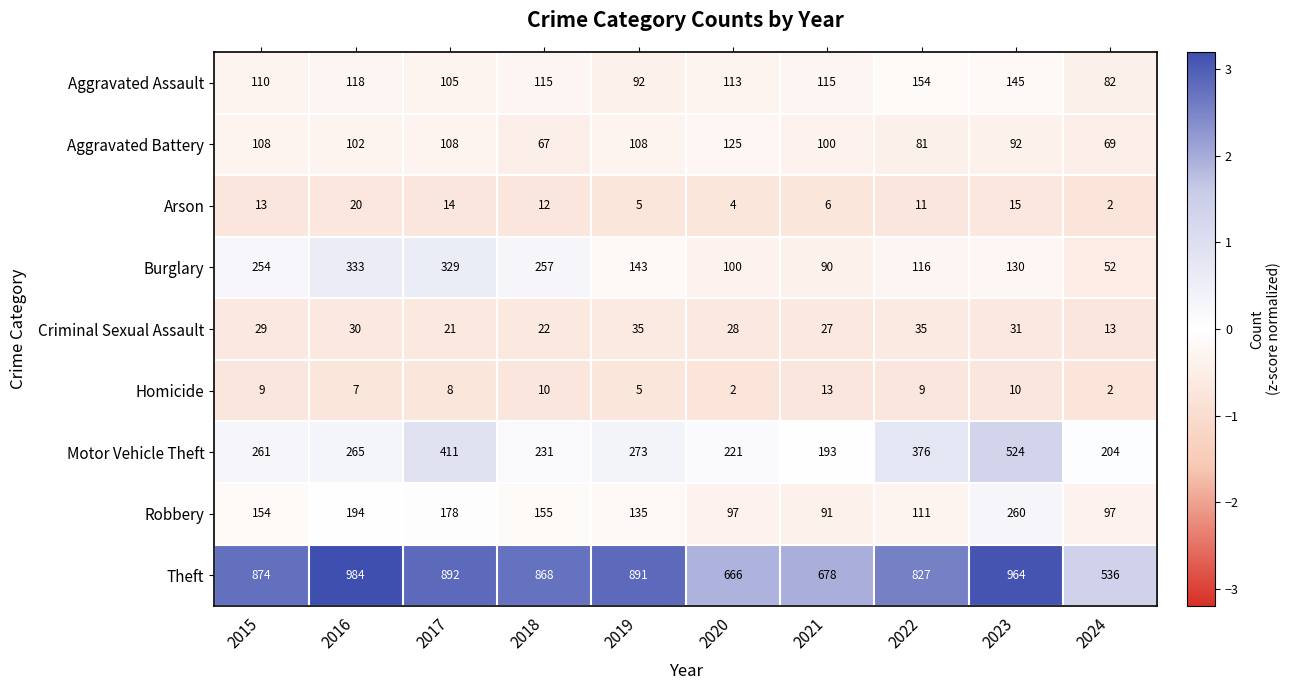

At 2015, list the series in order from largest to smallest.

Theft, Motor Vehicle Theft, Burglary, Robbery, Aggravated Assault, Aggravated Battery, Criminal Sexual Assault, Arson, Homicide